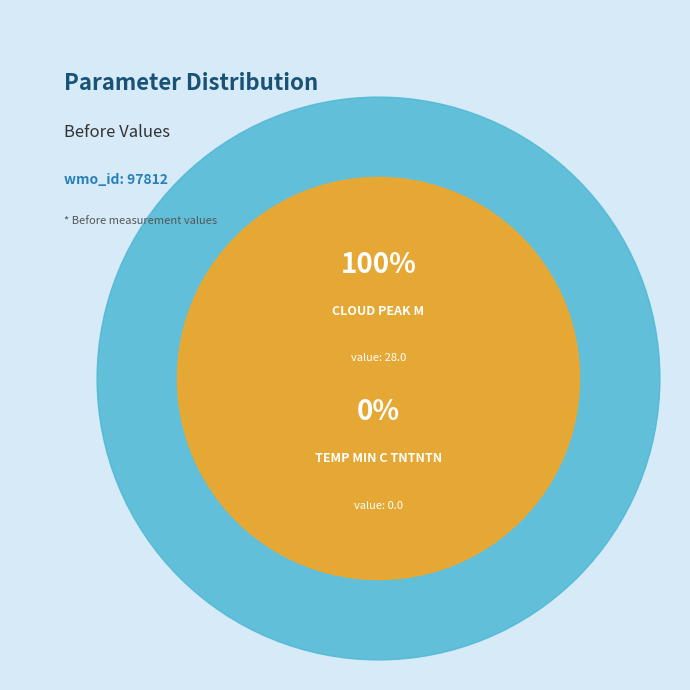

Which slice is the smallest?

TEMP_MIN_C_TNTNTN